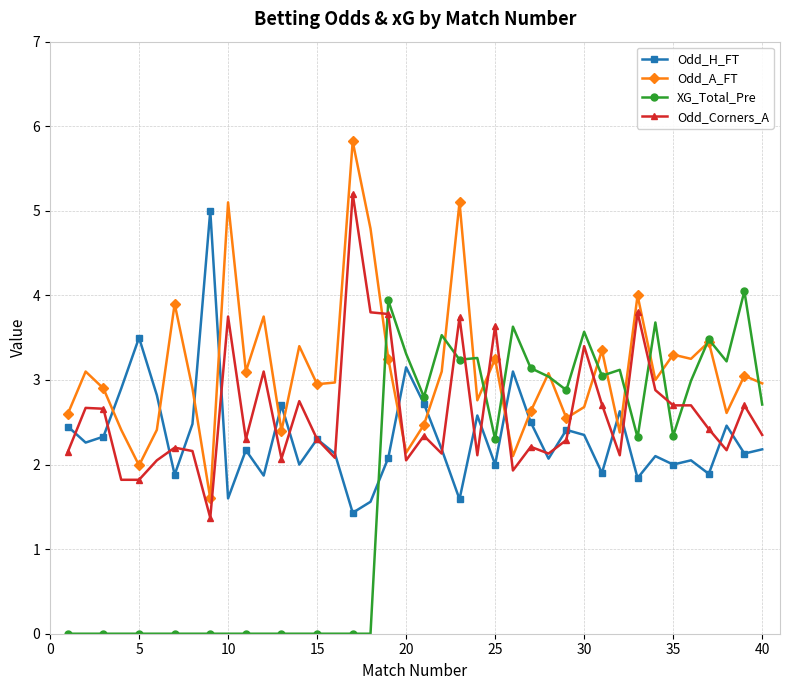

What is the maximum value shown in the chart?

5.8